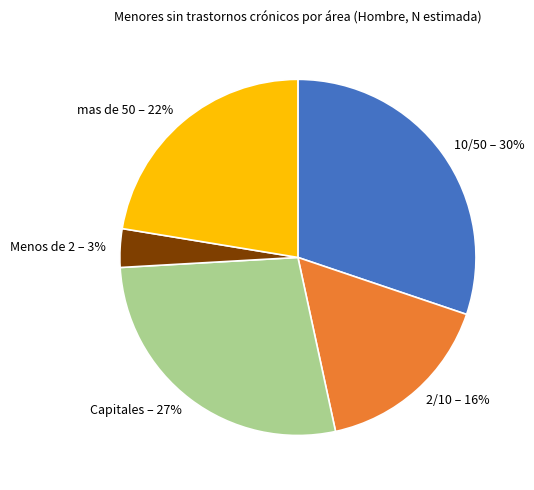

To the nearest percent, what portion does mas de 50 represent?

22%